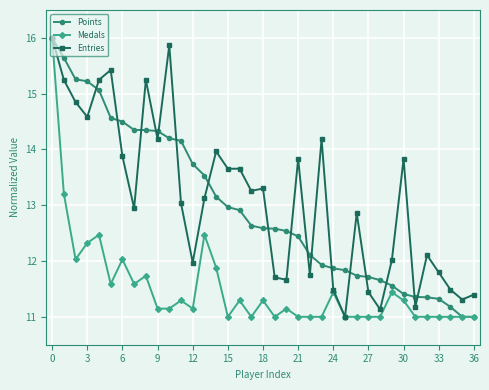

Is this an area chart (filled region under the line)?

No